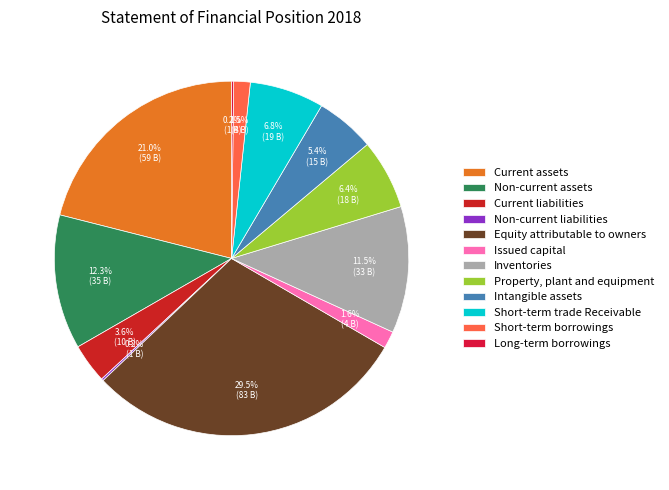

Which category has the biggest portion of the pie?

Equity attributable to owners